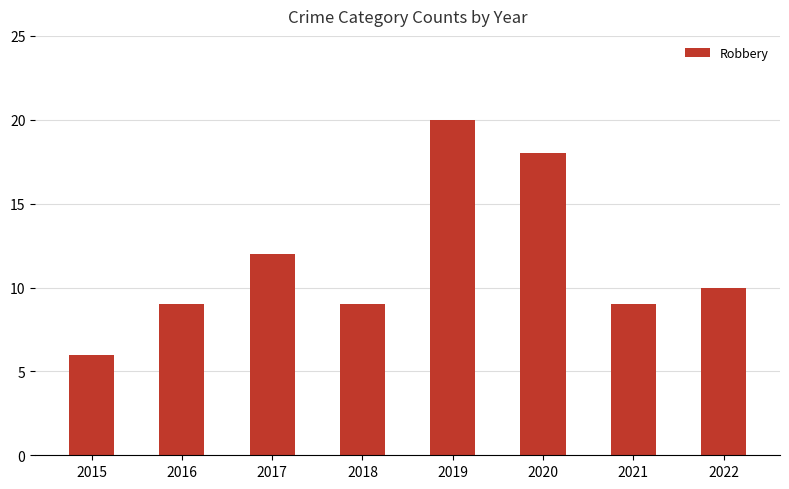

What is the difference between the maximum and second lowest values?

11